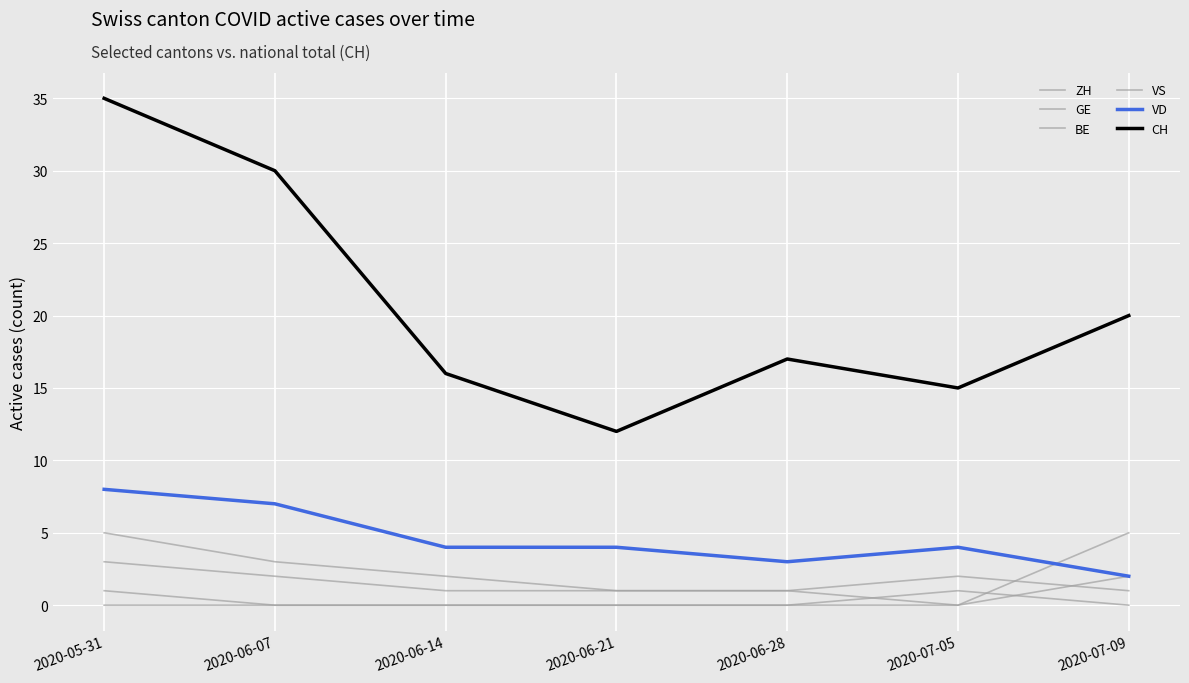

Does the chart have visible grid lines?

Yes